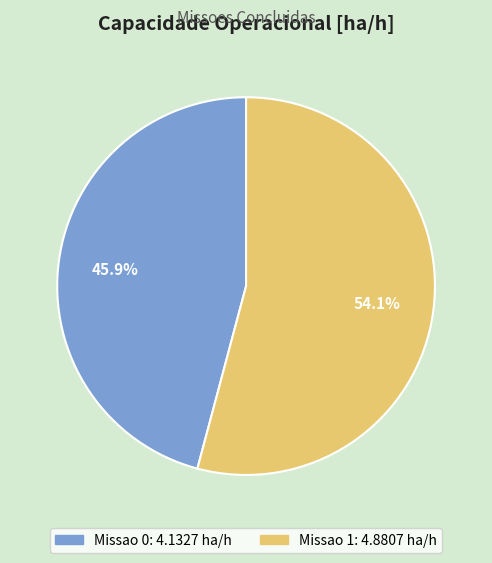

How many slices are in this pie chart?

2